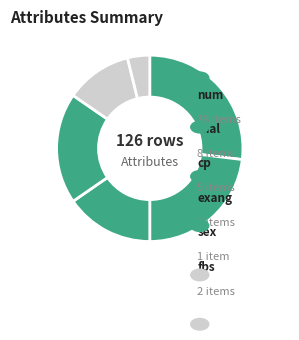

Count the number of slices in the pie.

6